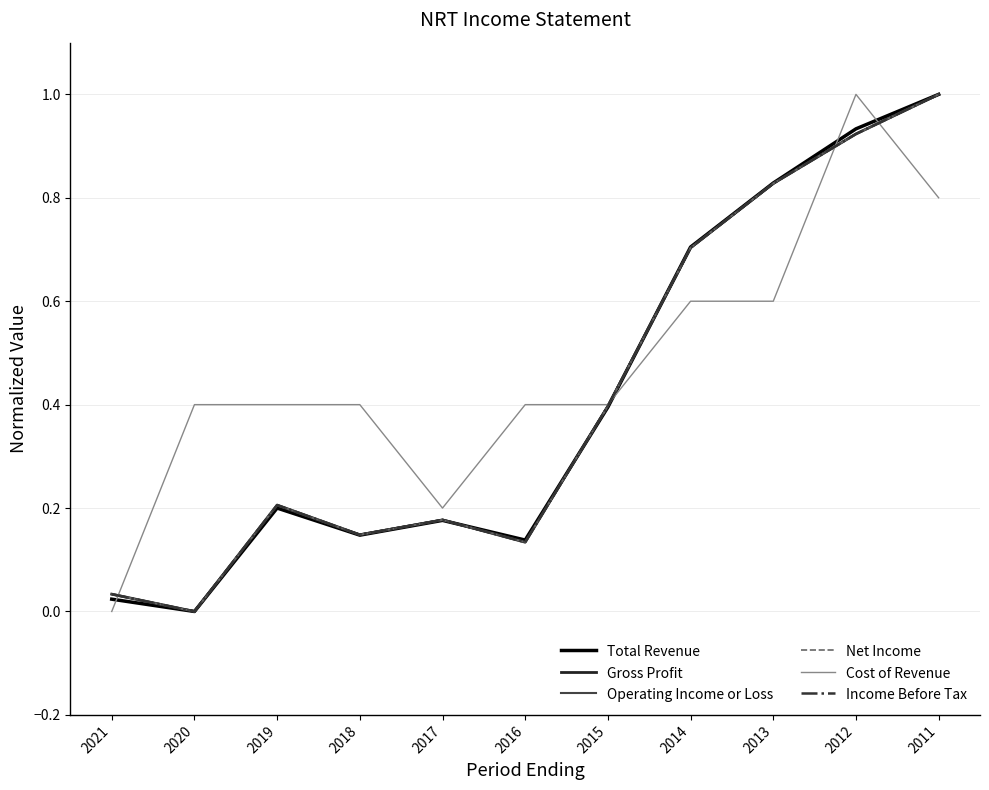

At which category does the chart reach its peak across all series?

2011